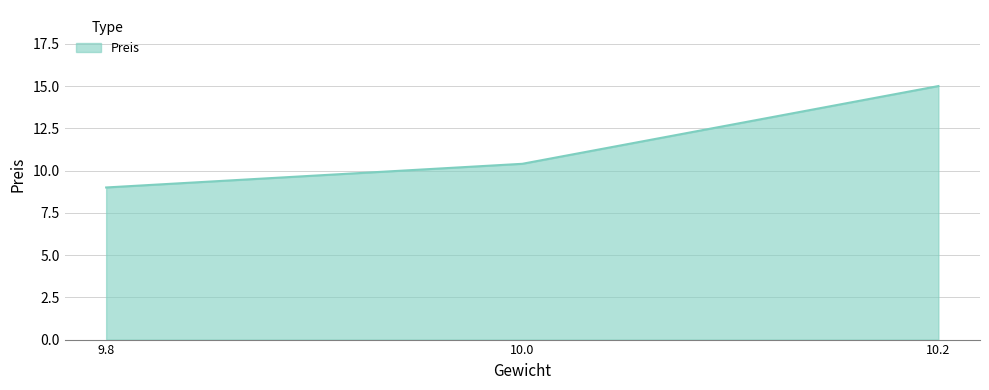

Where is the data nearest to the value 12?

10.0